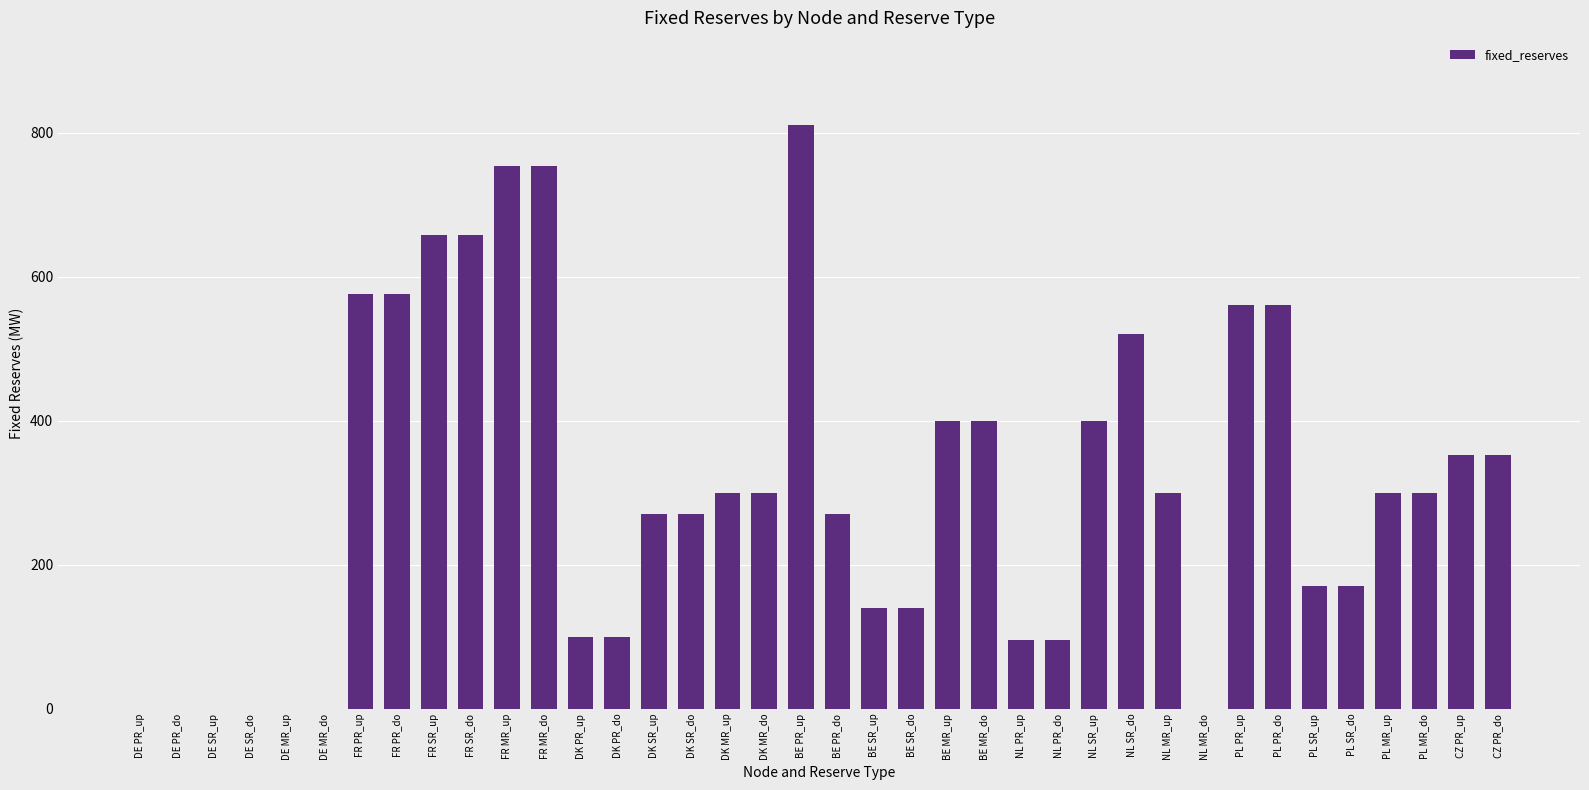

Approximately how many times larger is the value at DK SR_up compared to NL MR_up?

0.9